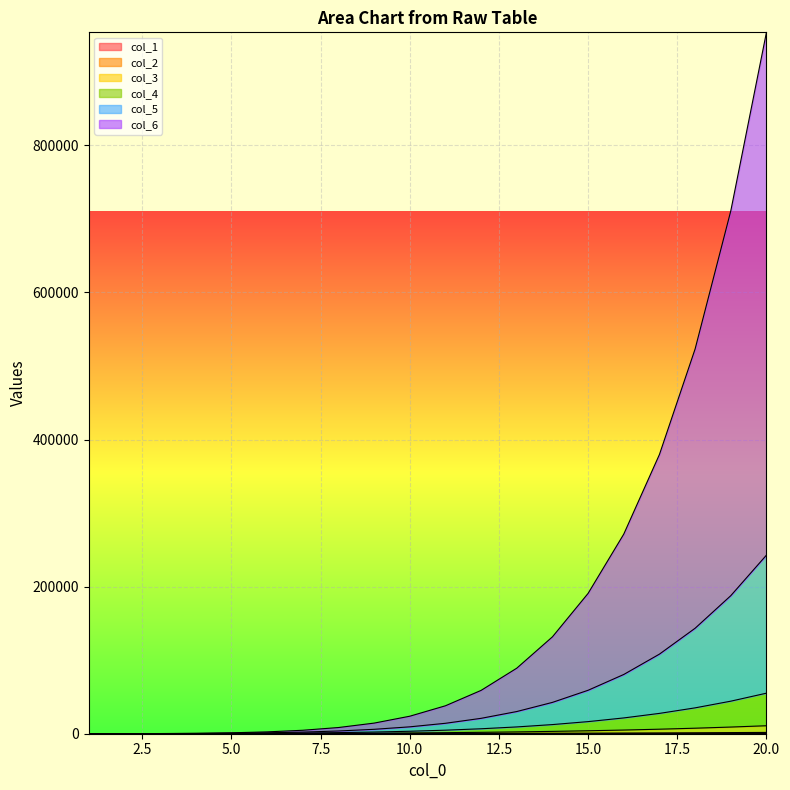

What is the difference between the highest and lowest values at 8?

8391